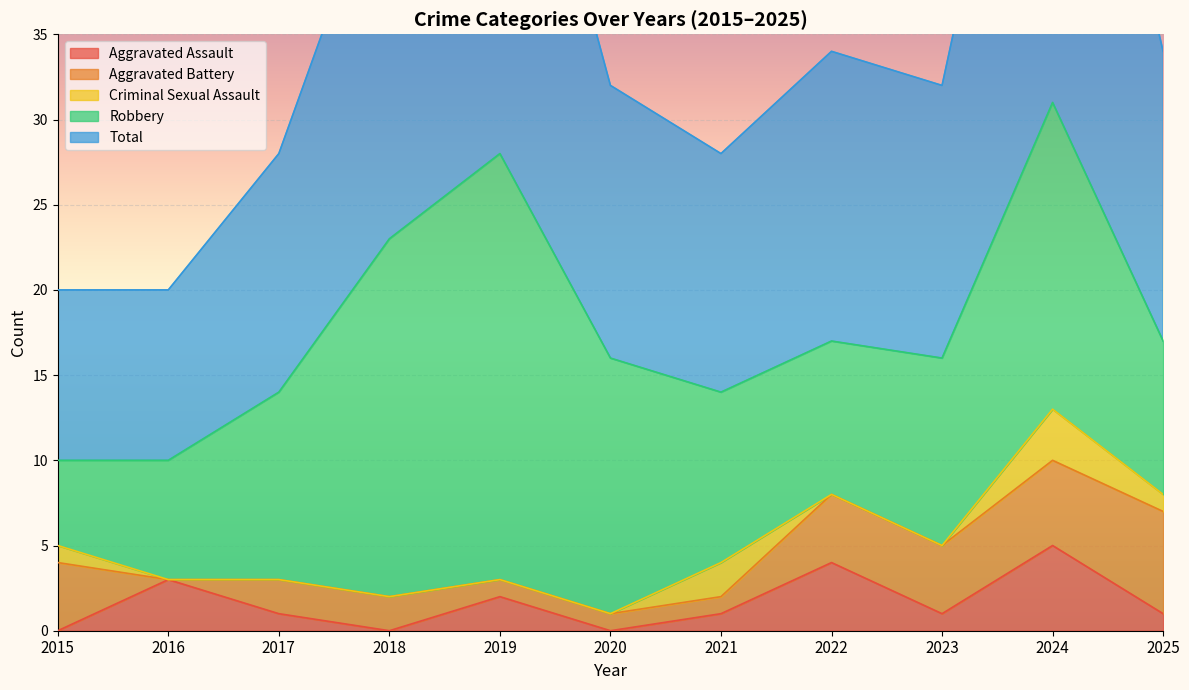

At which label does Aggravated Assault reach its peak?

2024